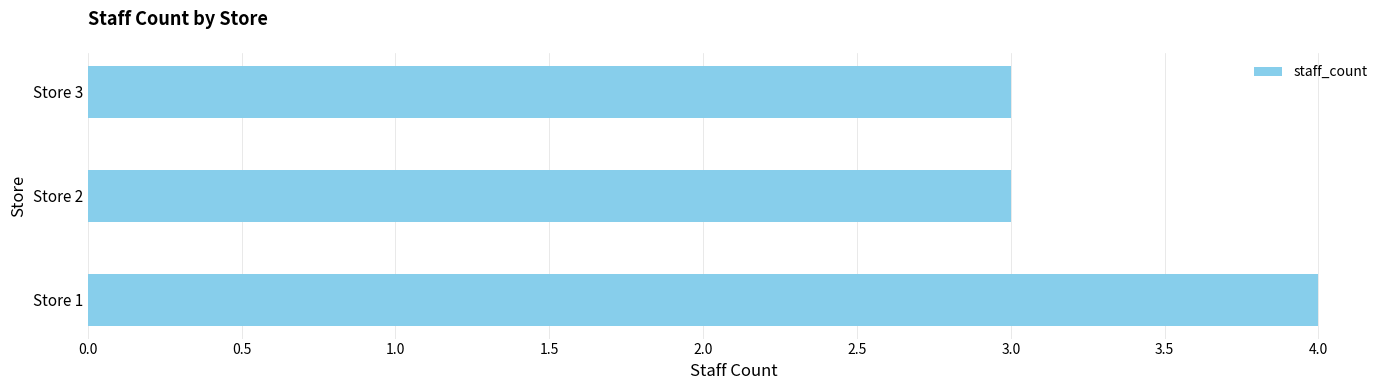

How many distinct data groups are displayed?

1